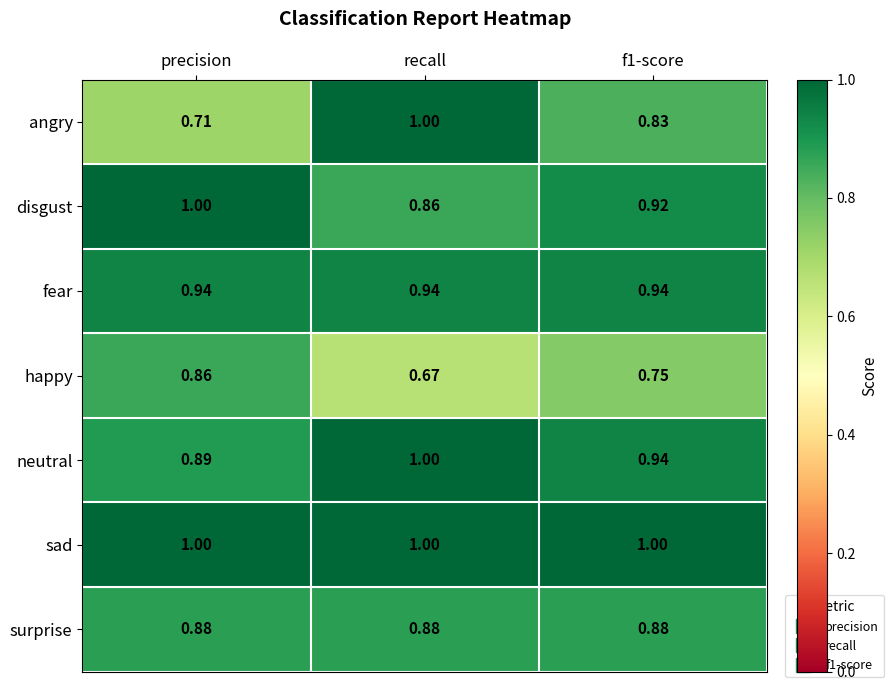

At which label does angry reach its minimum?

precision